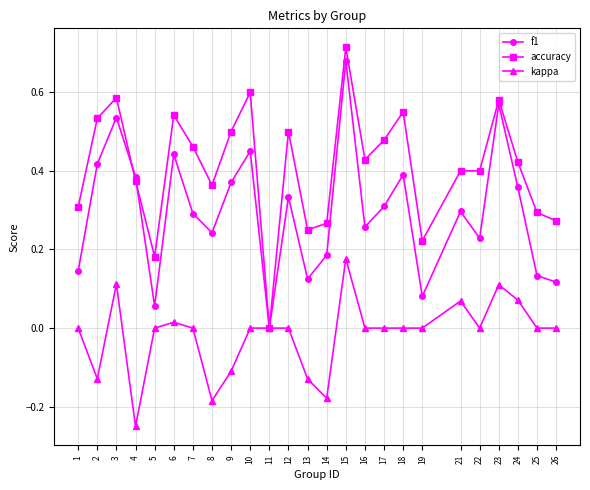

True or false: accuracy has more than 1 points higher than both neighbors.

True